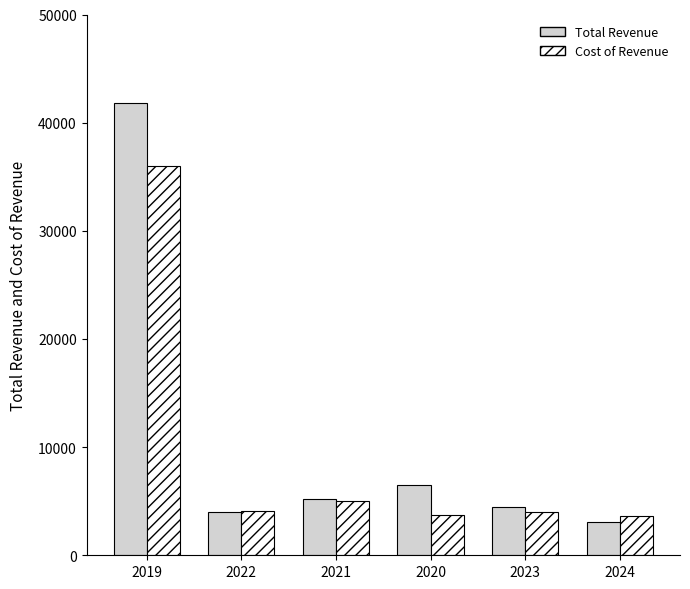

What position from the right is 2021?

4